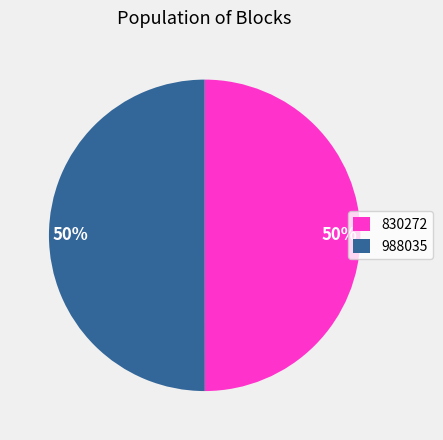

To the nearest percent, what is the average slice percentage?

50%